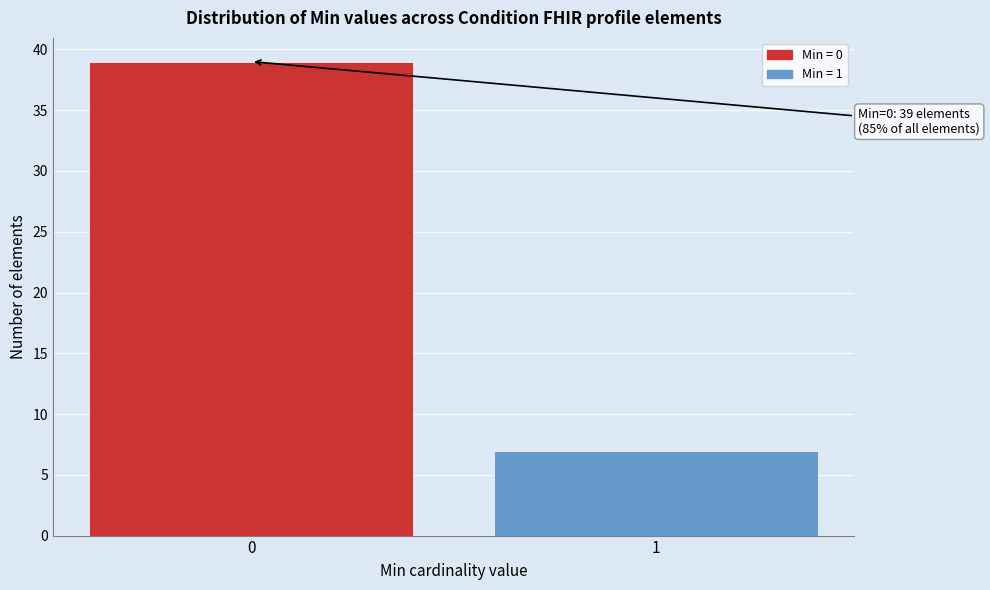

Reading right to left, list all the values displayed in this chart.

7	39